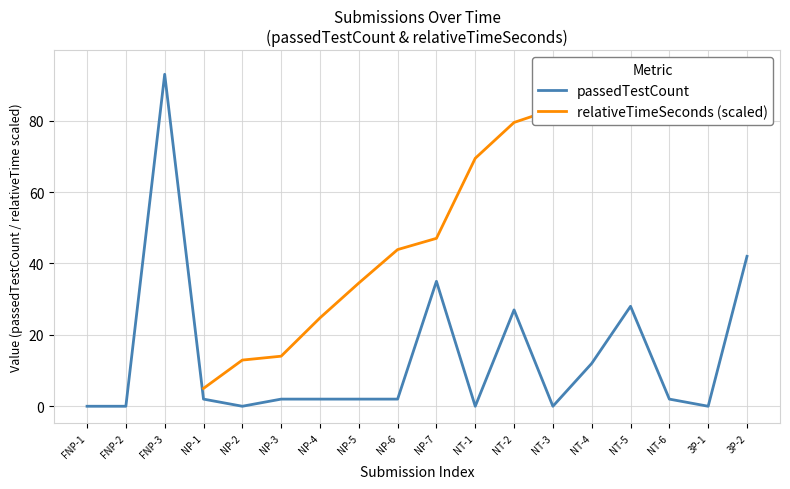

Which series has the largest total across all categories?

passedTestCount